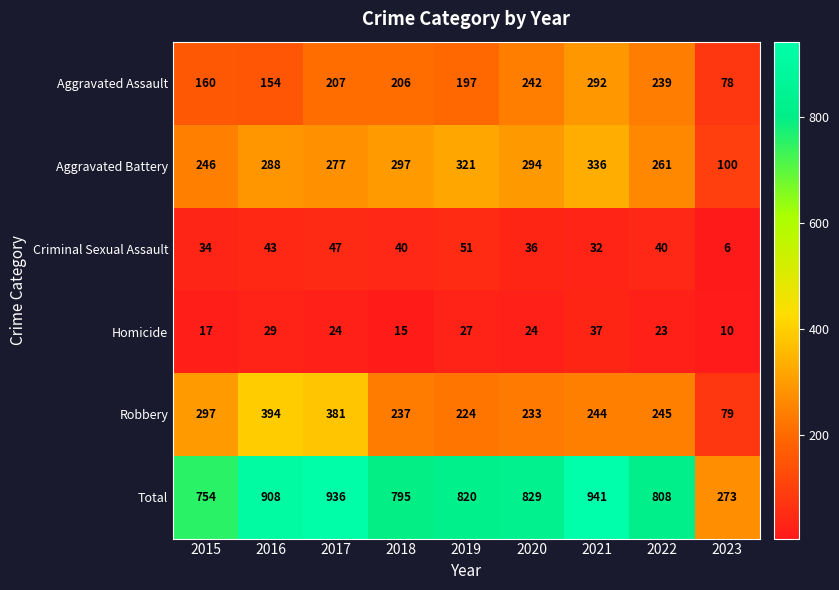

What value does the Aggravated Assault series have at 2015, to the nearest 50?

150